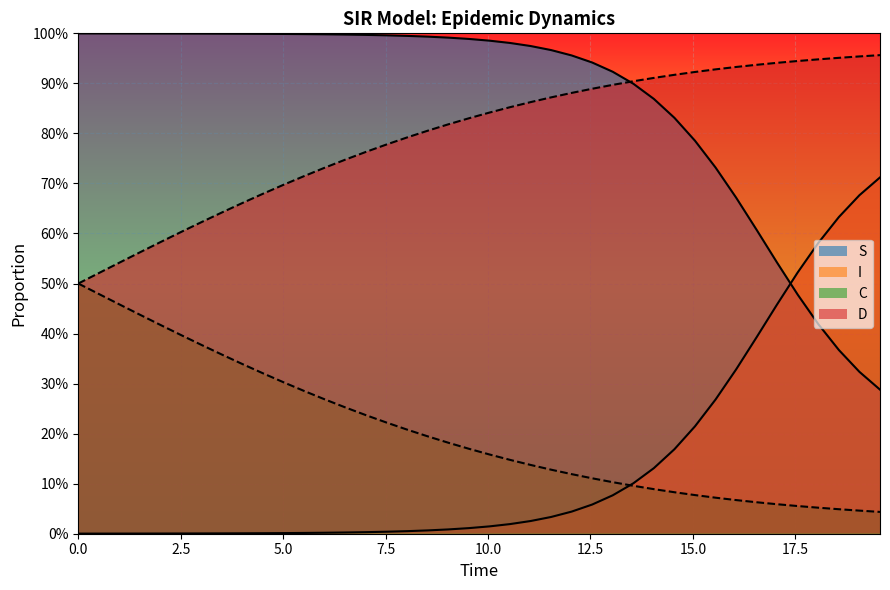

True or false: I and C cross at least once.

True